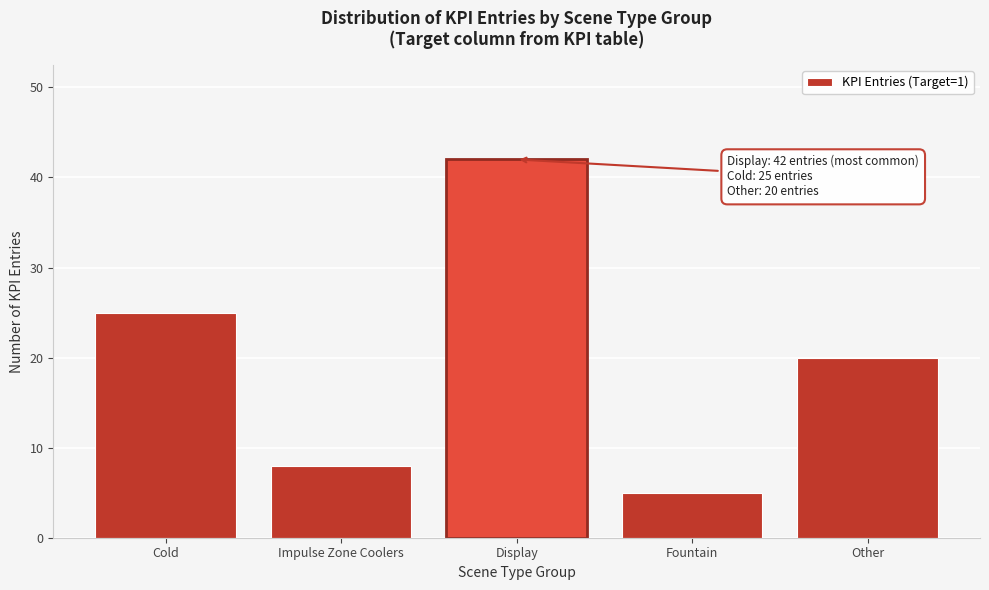

Reading left to right, extract all data points from this chart.

25	8	42	5	20